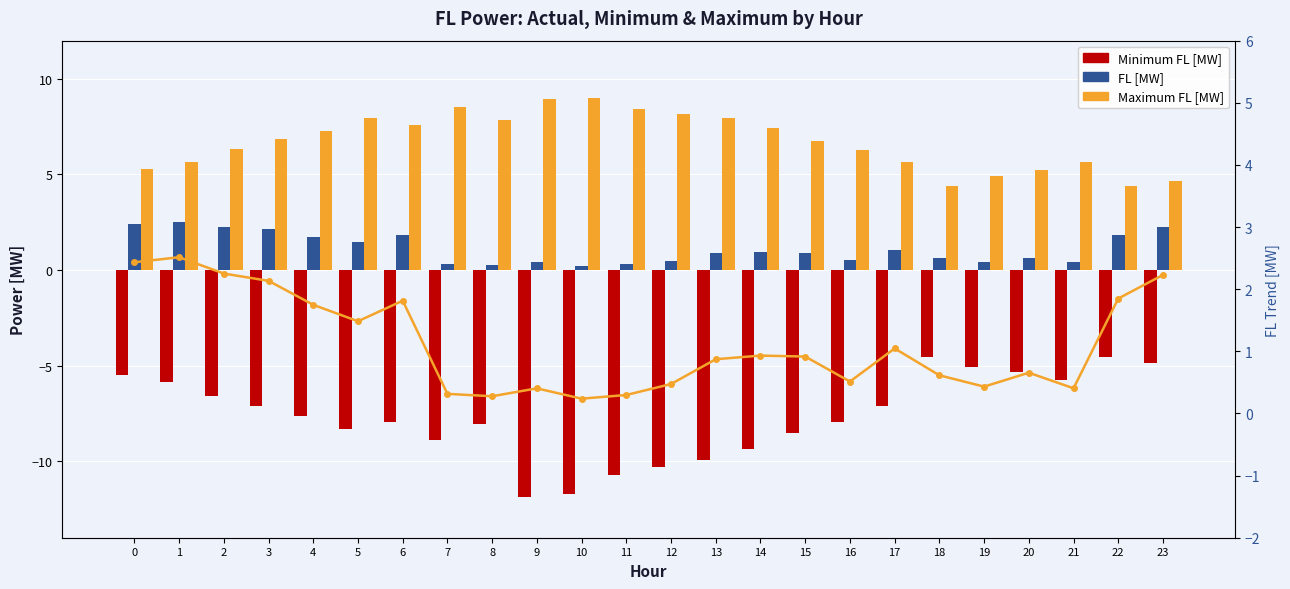

What is the difference between the maximum and second lowest values in the Minimum FL [MW] series?

7.2